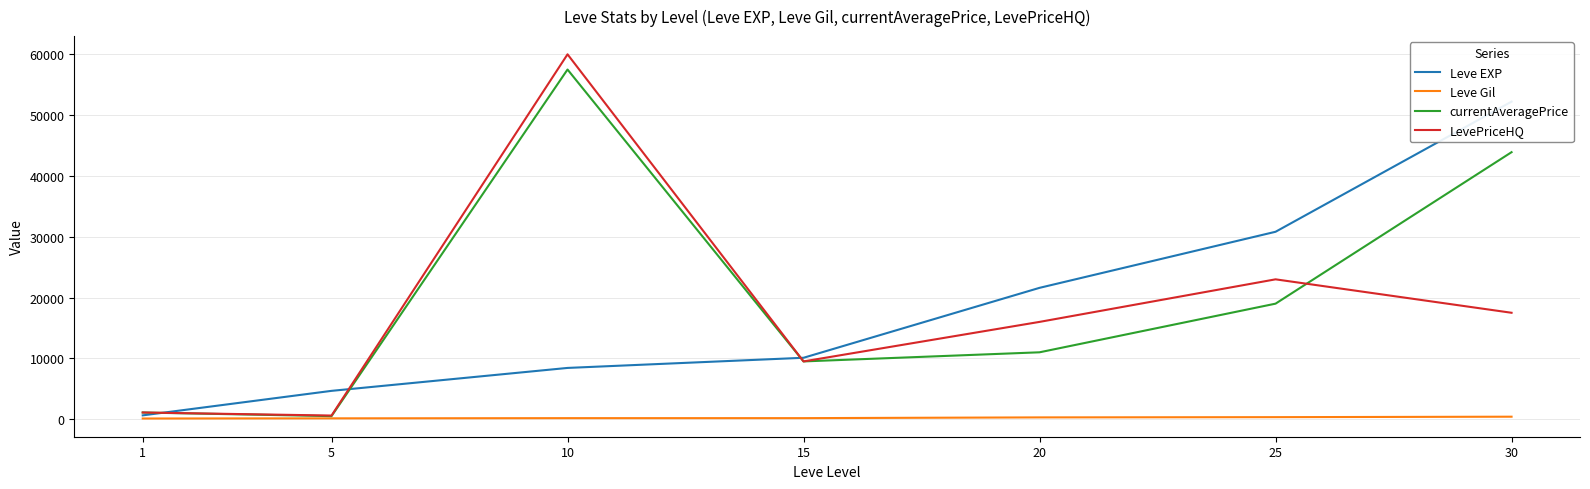

What is the maximum value shown in the chart?

60000.0